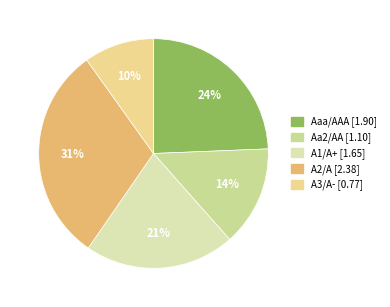

To the nearest percent, what is the difference between the Aa2/AA and Aaa/AAA slice percentages?

10%